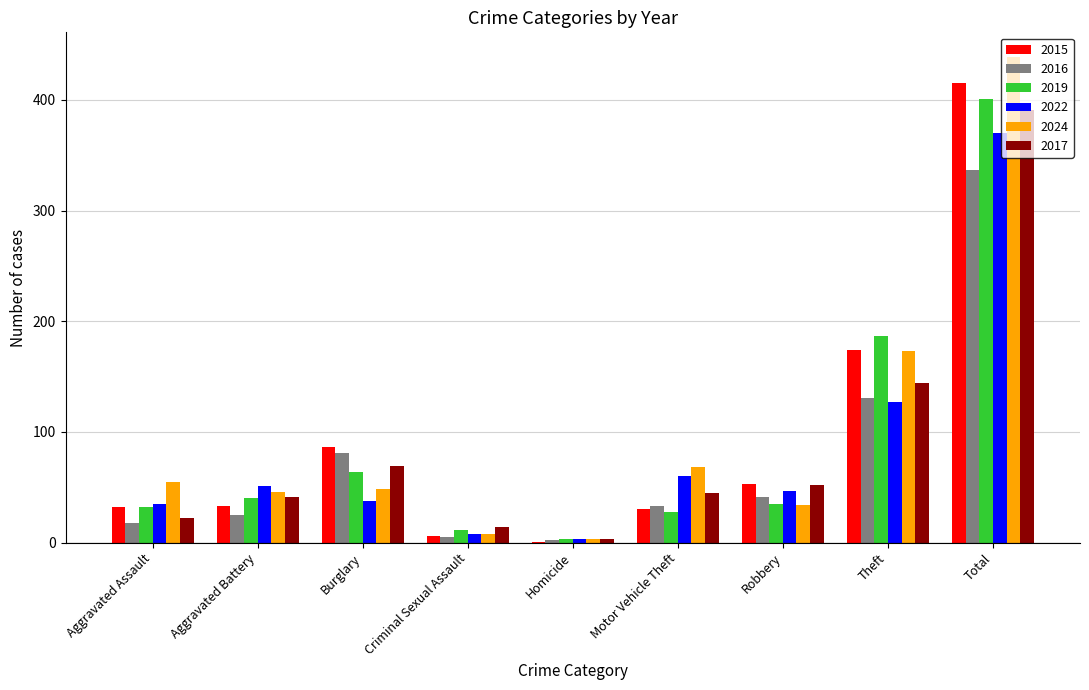

How many data points does each series have?

9